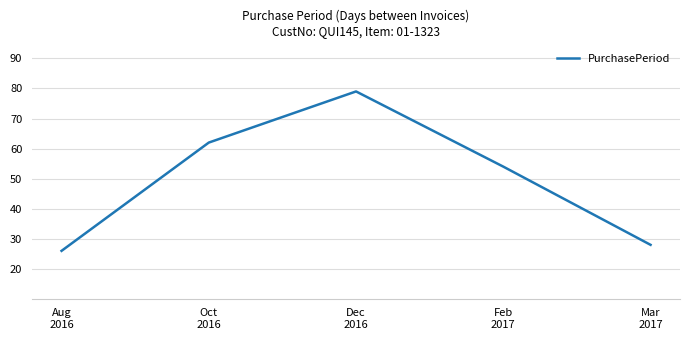

How many values are below 54?

2